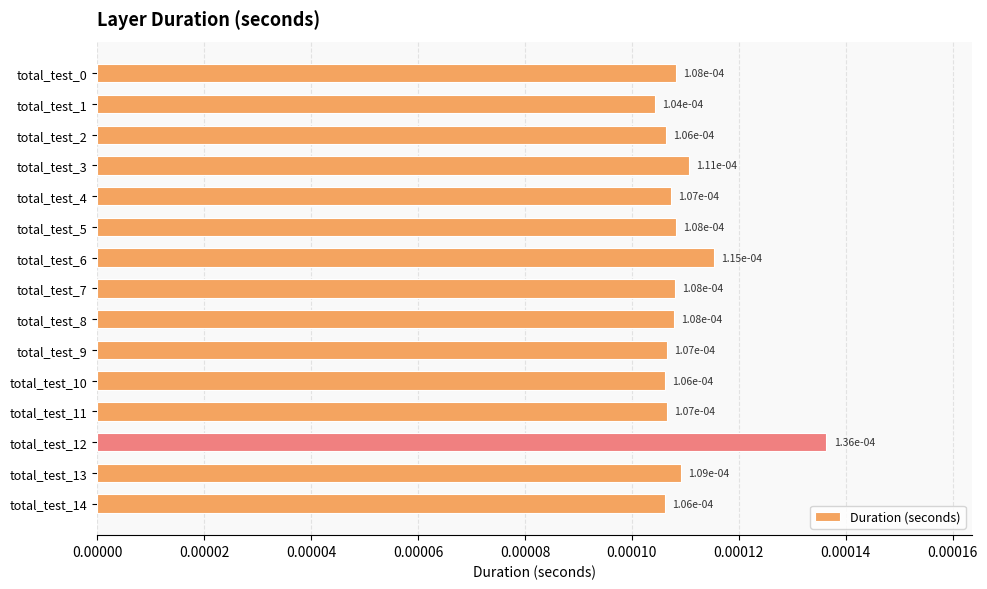

How many bars are there in total?

15